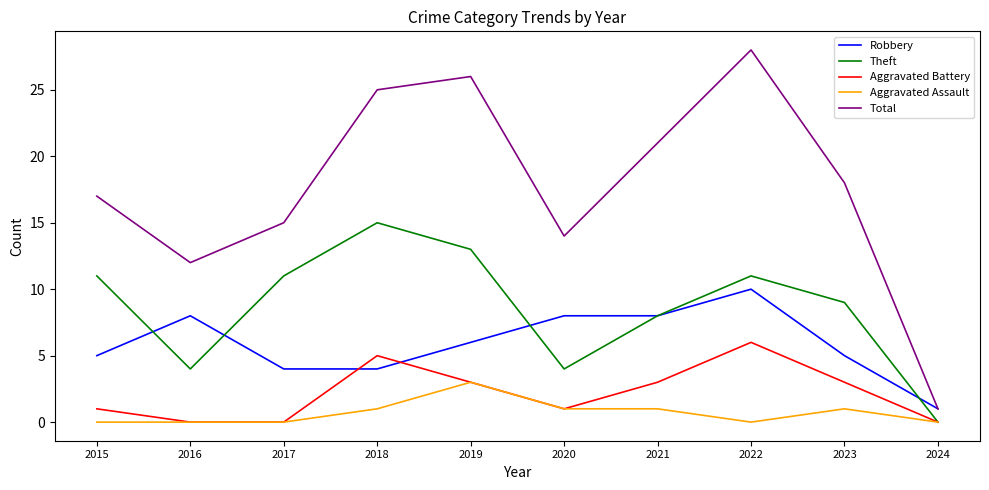

How many lines are shown in the chart?

5